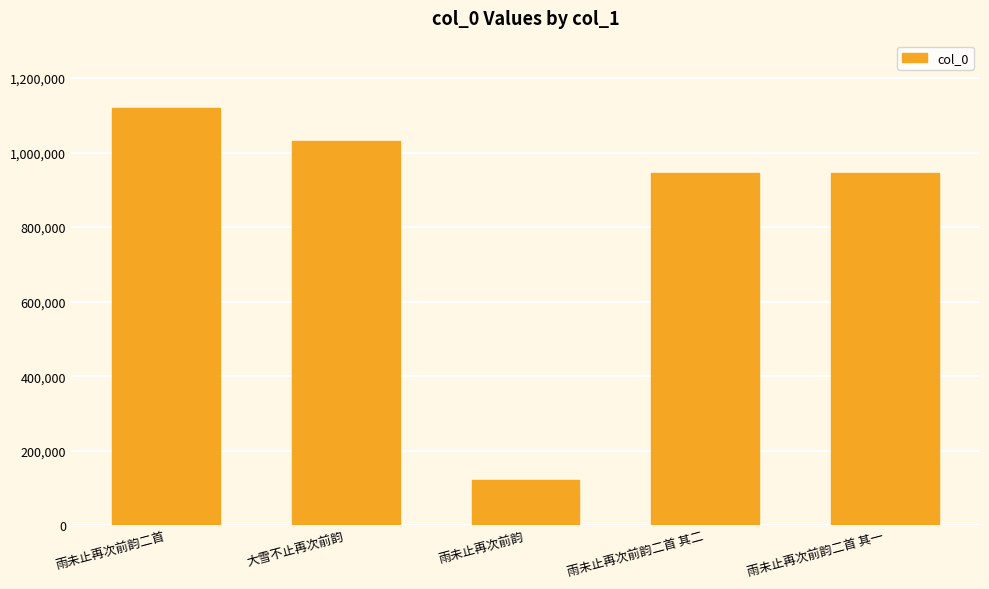

What is the maximum value shown in the chart?

1119707